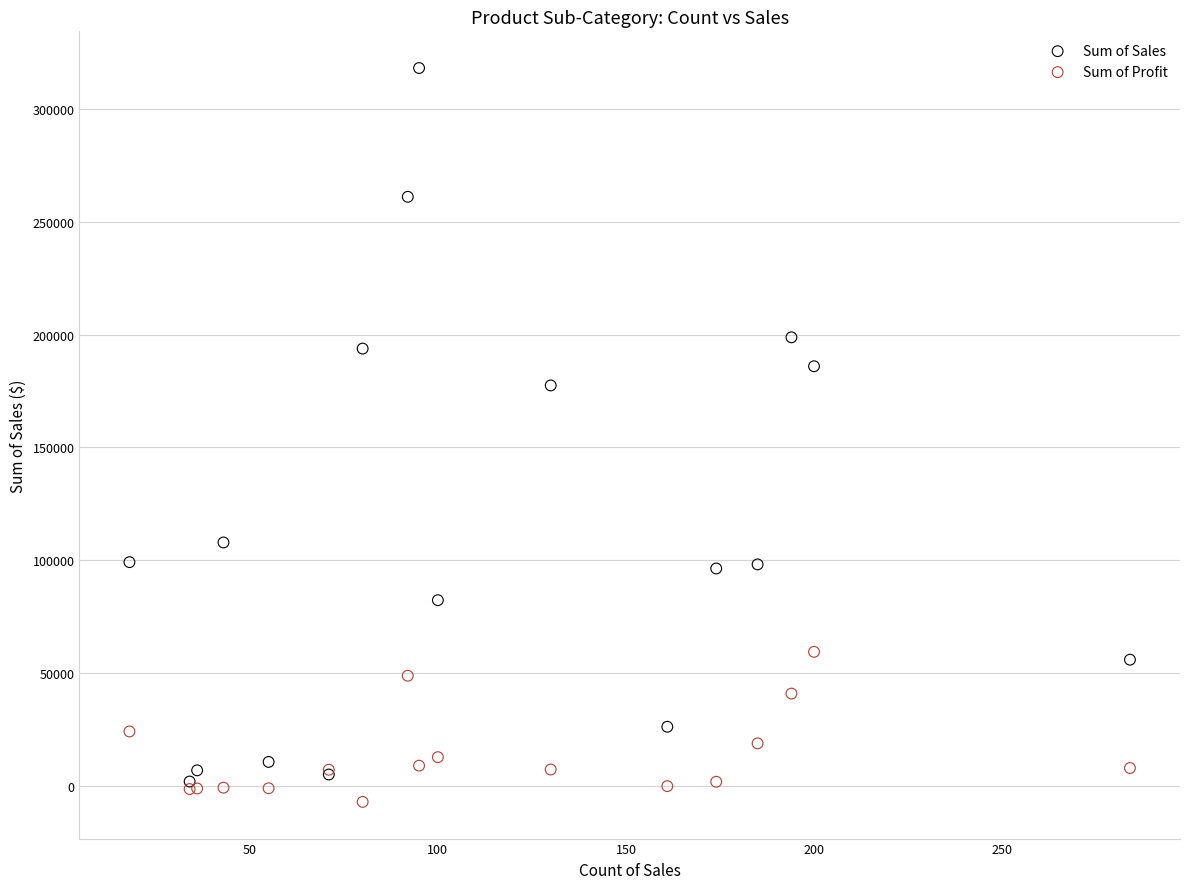

In the Sum of Sales series, what Y value is closest to 159979?

177417.6